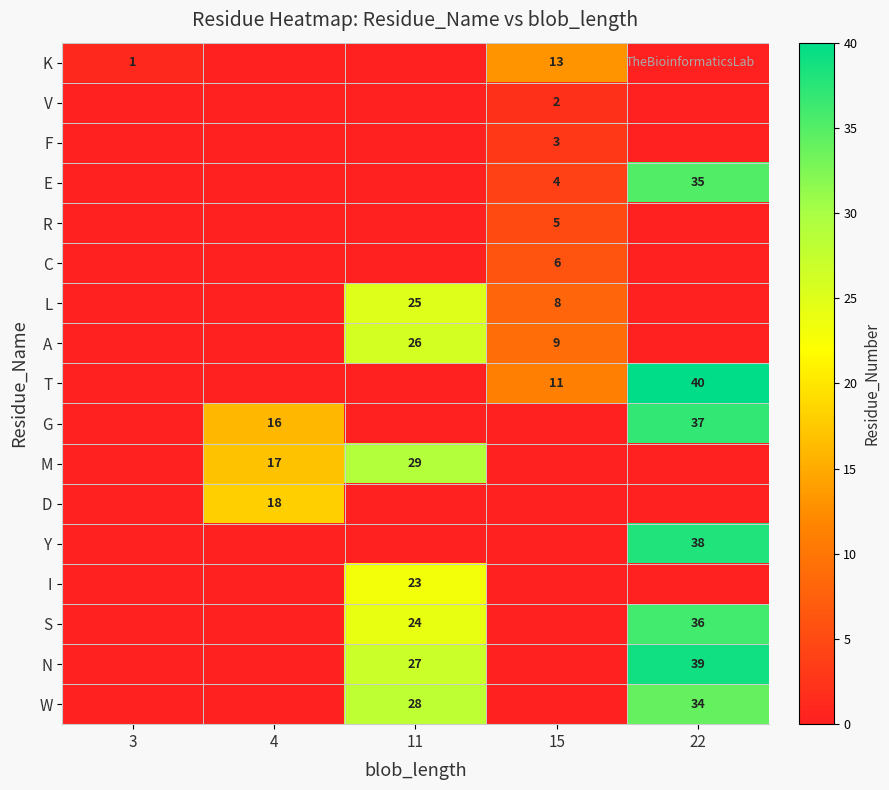

What is the total value across all series at 22?

259